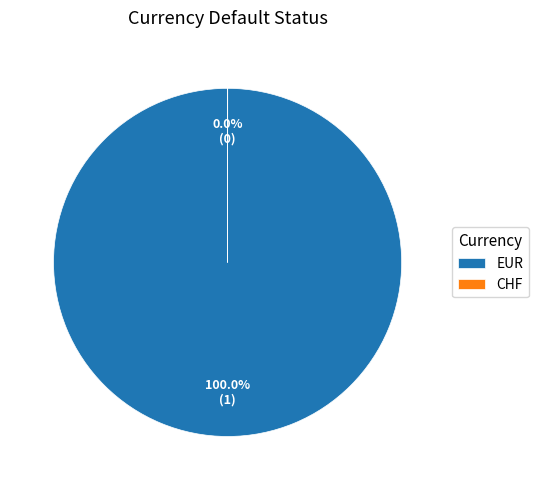

True or false: EUR accounts for 100% of the total.

True